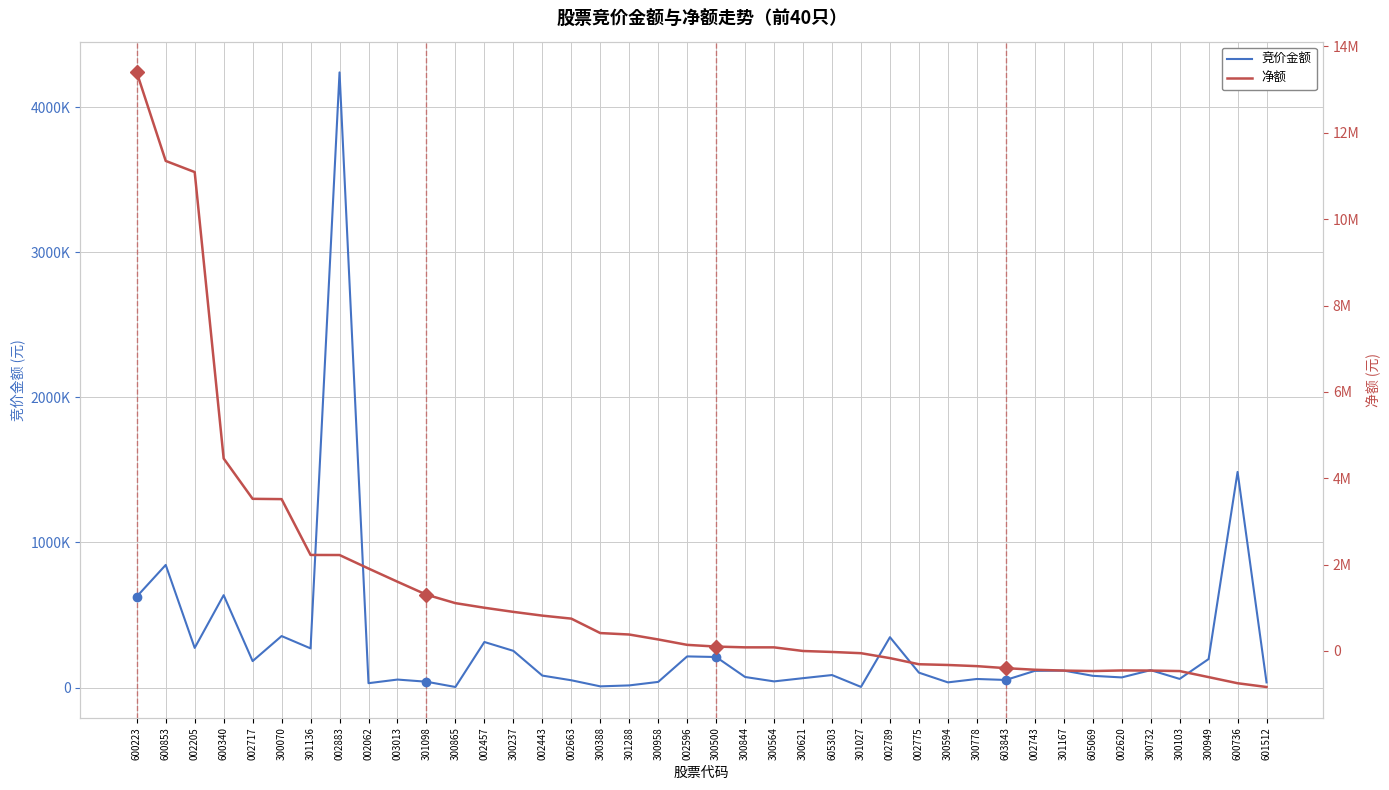

Which series changed the most between 600223 and 600736?

净额